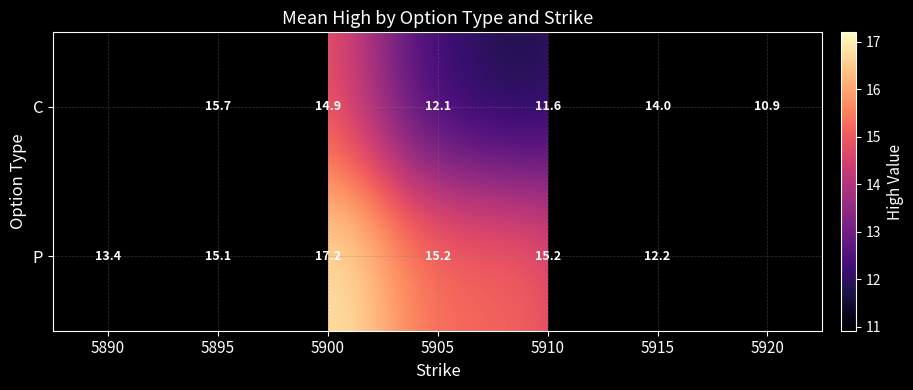

What is the minimum value shown in the chart?

10.9